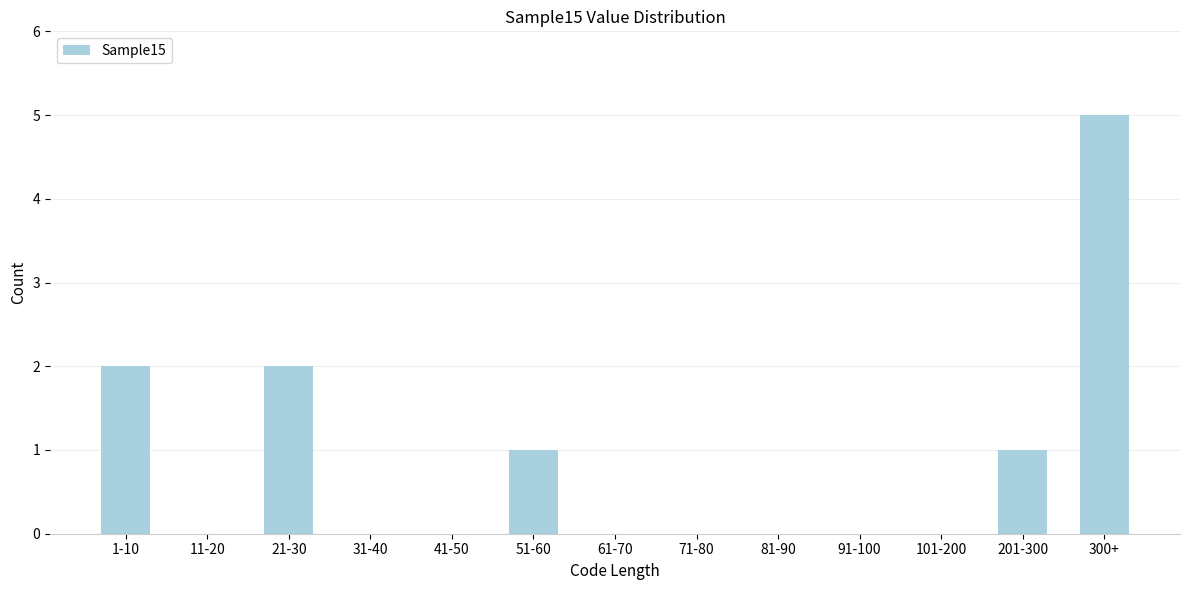

Reading left to right, transcribe all the data shown in this chart.

1-10=2	11-20=0	21-30=2	31-40=0	41-50=0	51-60=1	61-70=0	71-80=0	81-90=0	91-100=0	101-200=0	201-300=1	300+=5